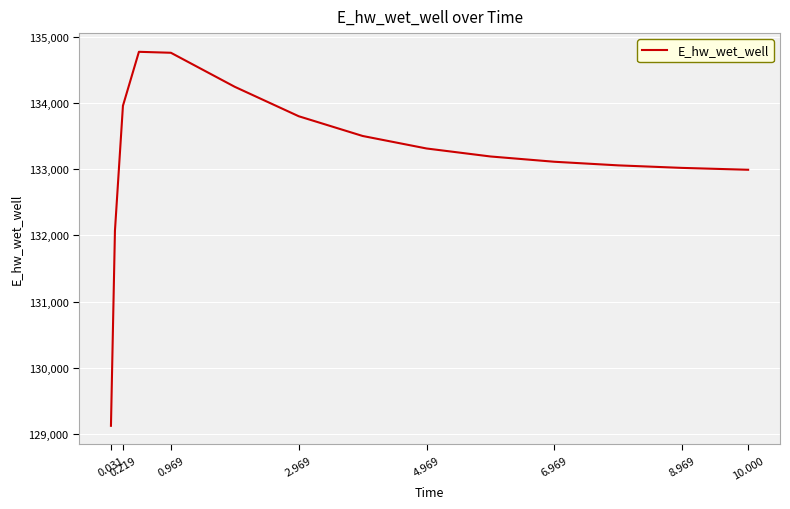

What is the difference between the maximum and minimum values?

5647.7